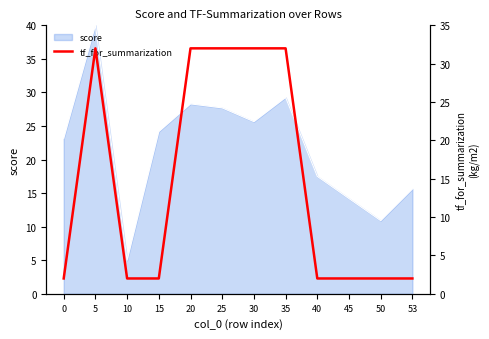

How many points are higher than both their immediate neighbors (excluding endpoints)?

1